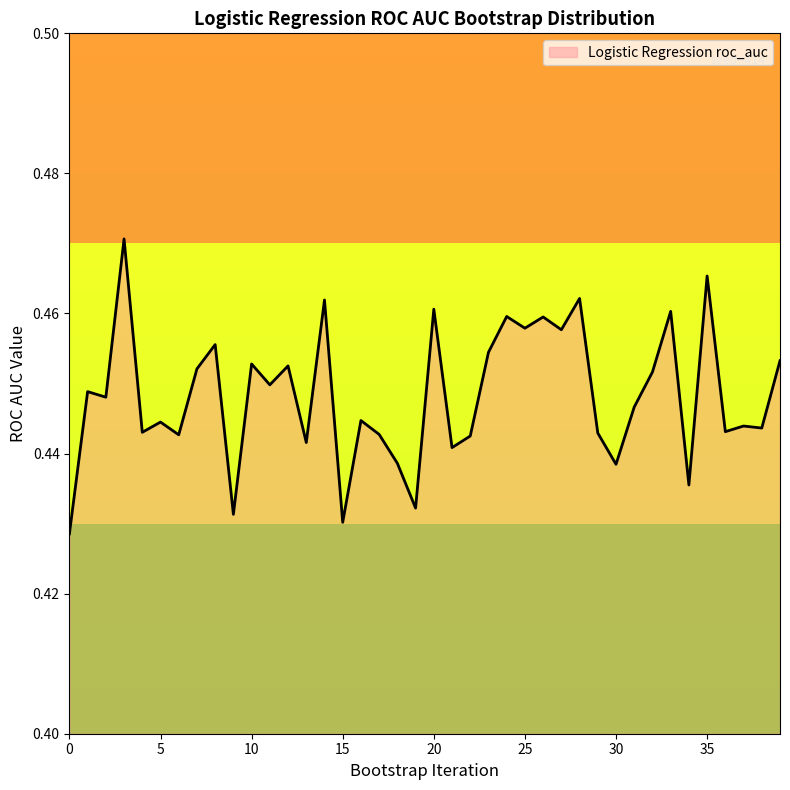

At which category does the chart reach its peak across all series?

3